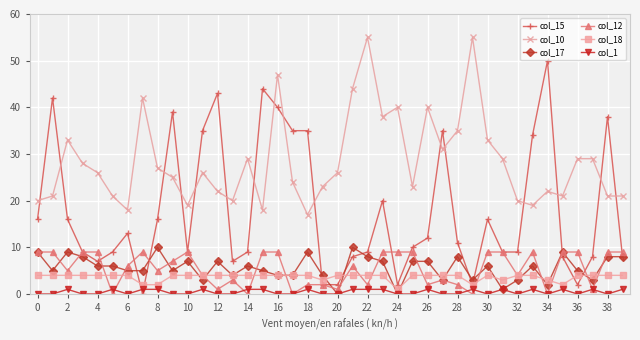

How many lines are shown in the chart?

6